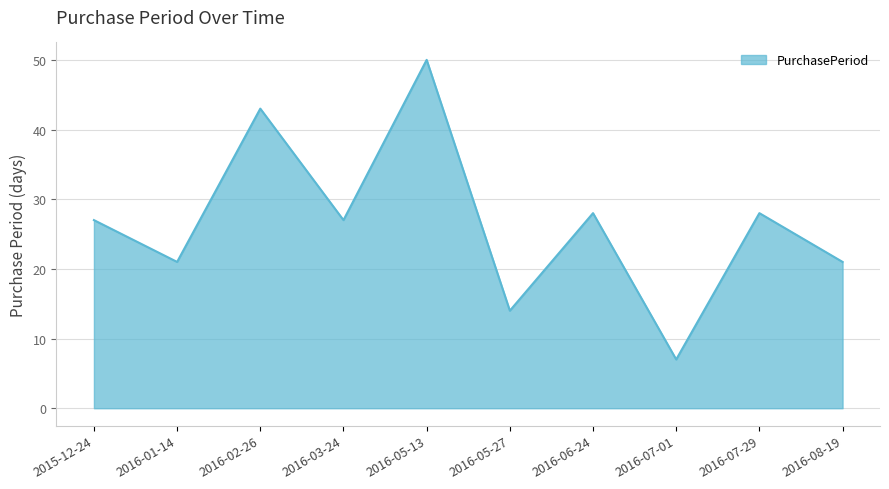

Read the value at 2016-08-19, to the nearest 10.

20